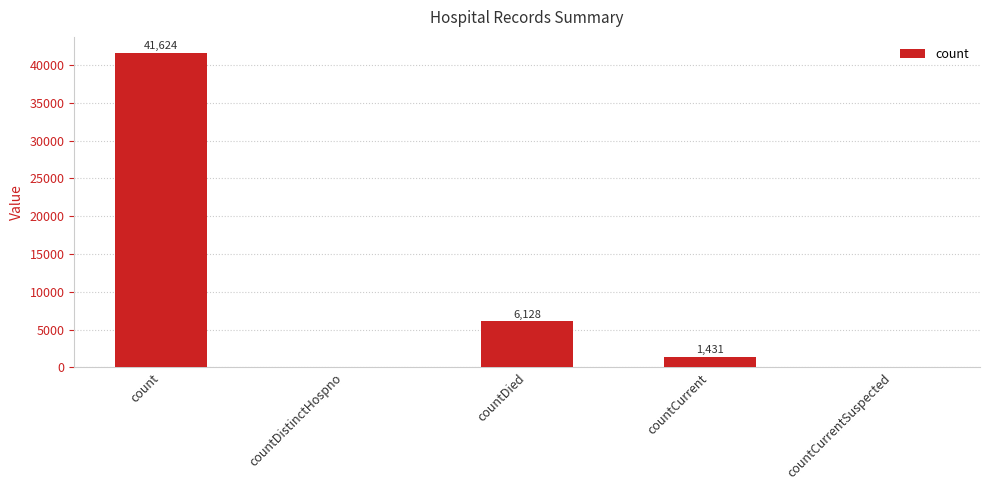

The value at countDistinctHospno is 0. True or false?

True